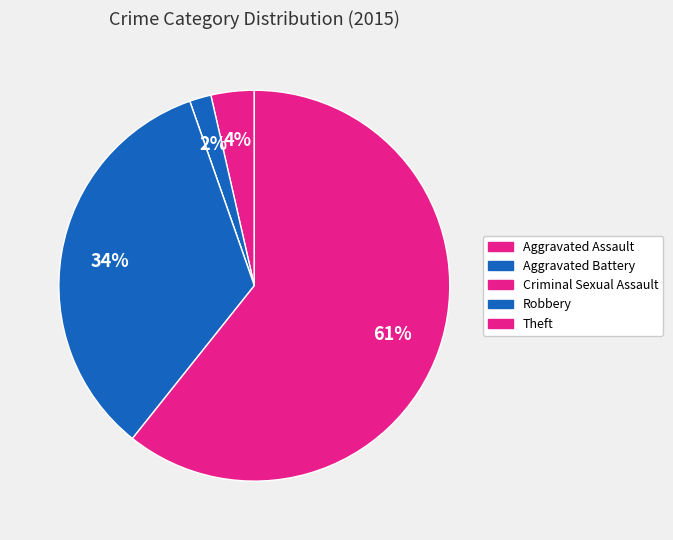

What is the change in value from Aggravated Battery to Robbery?

+18